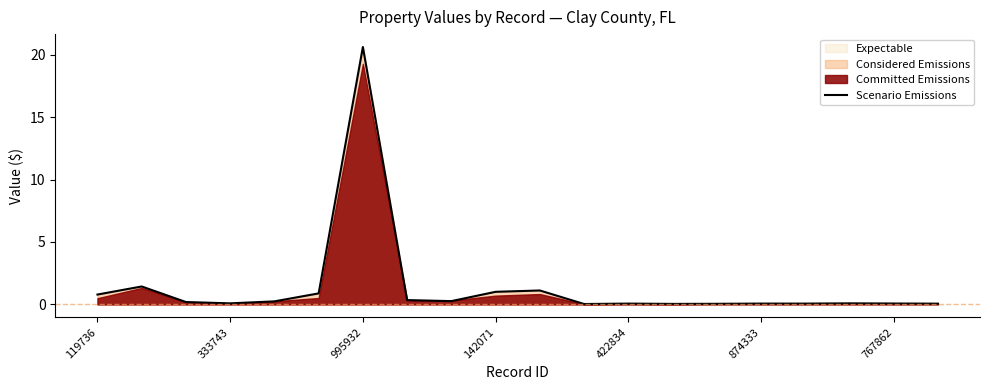

What is the highest value of the Scenario Emissions series?

20.6